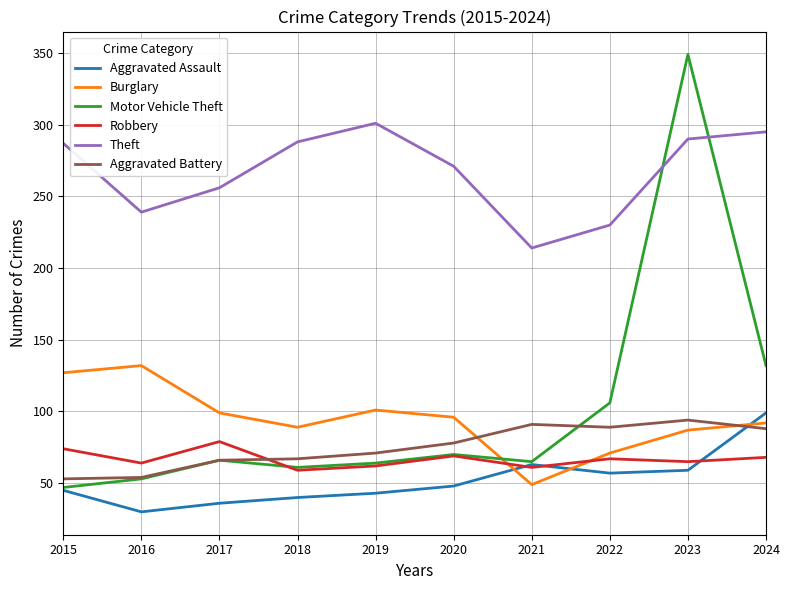

True or false: Aggravated Battery has a value of 43 at 2019.

False